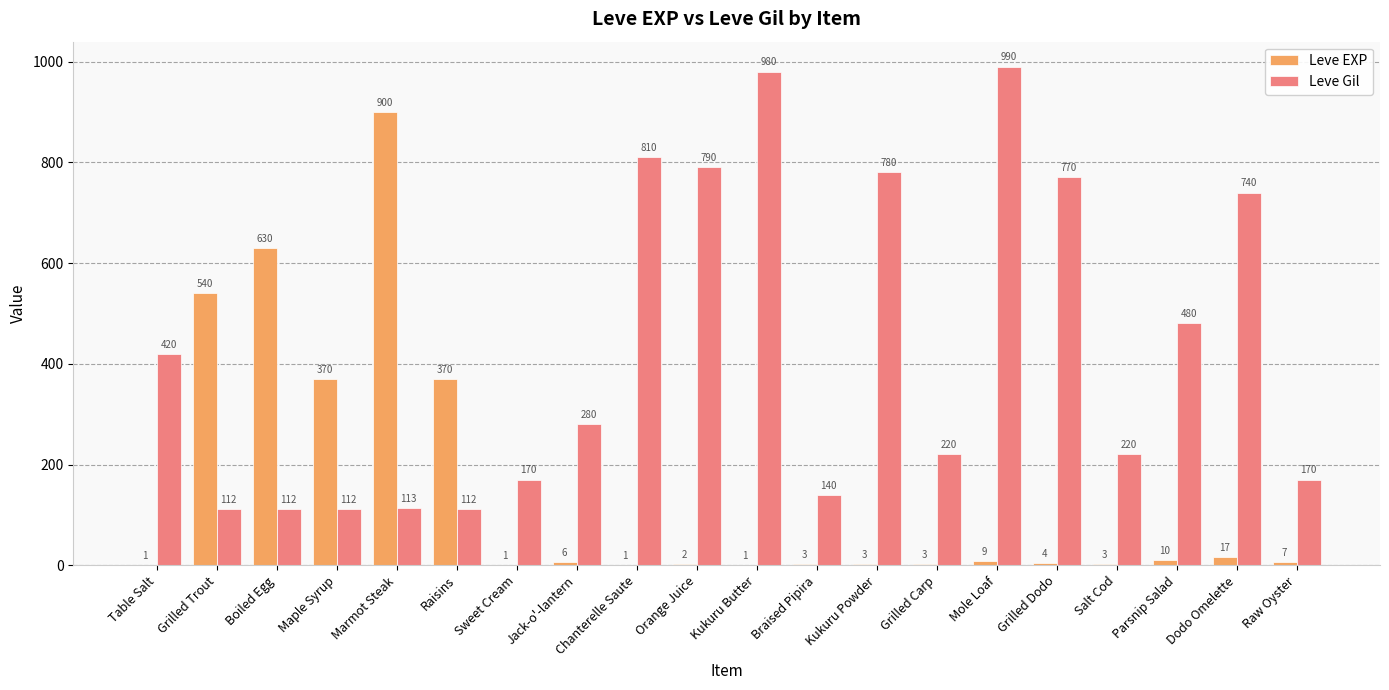

What is the total value across all series at Grilled Trout?

652